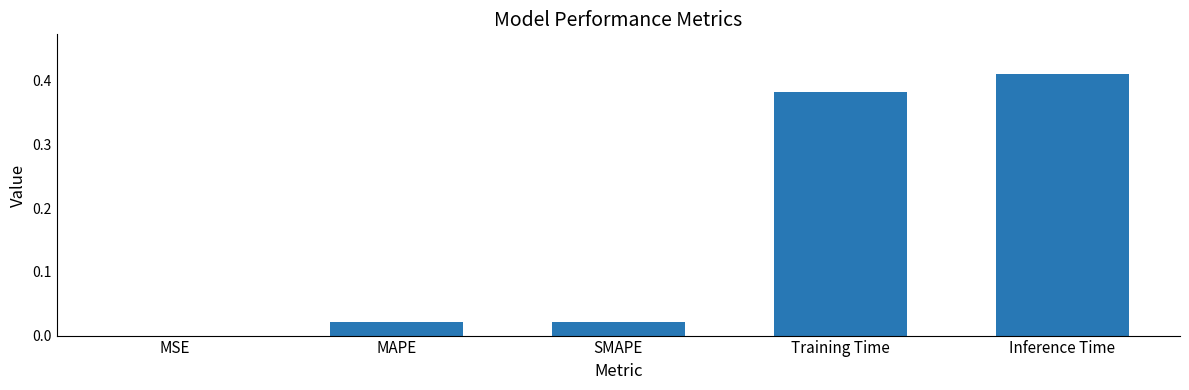

What is the sum of all values?

0.8